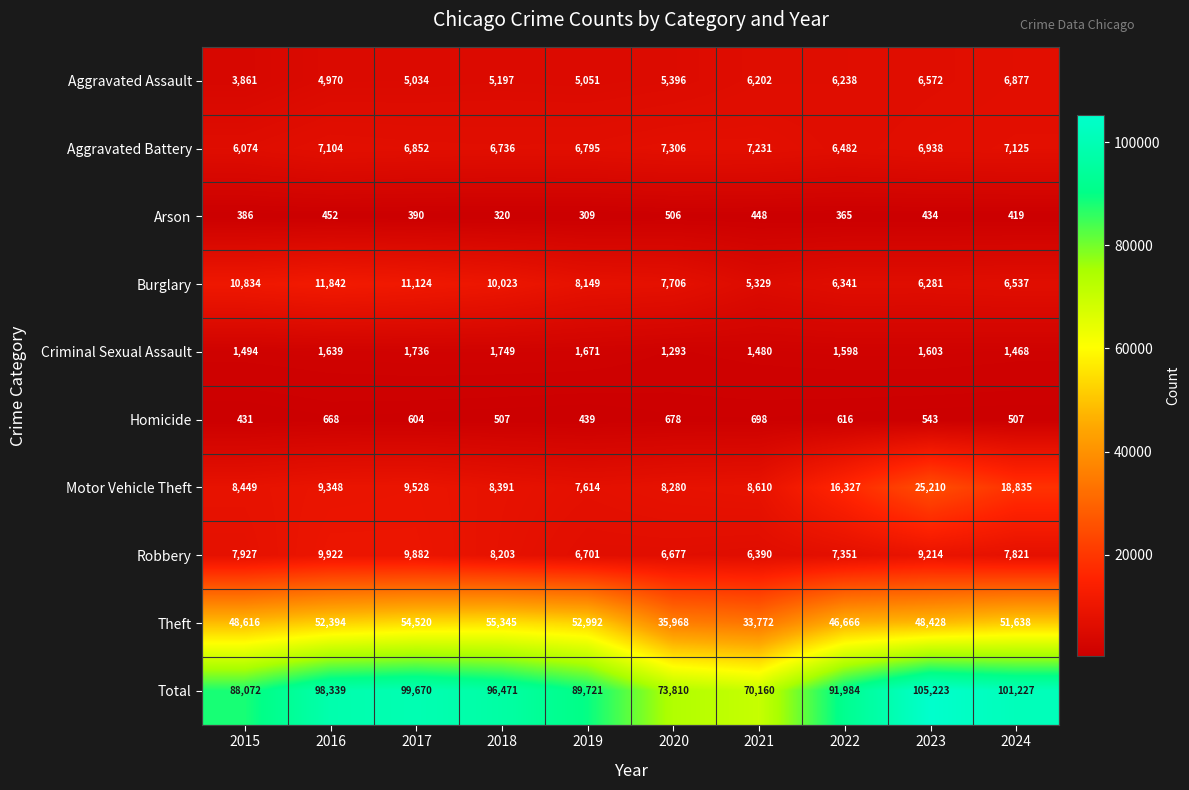

Rank the categories by Theft value from lowest to highest.

2021, 2020, 2022, 2023, 2015, 2024, 2016, 2019, 2017, 2018